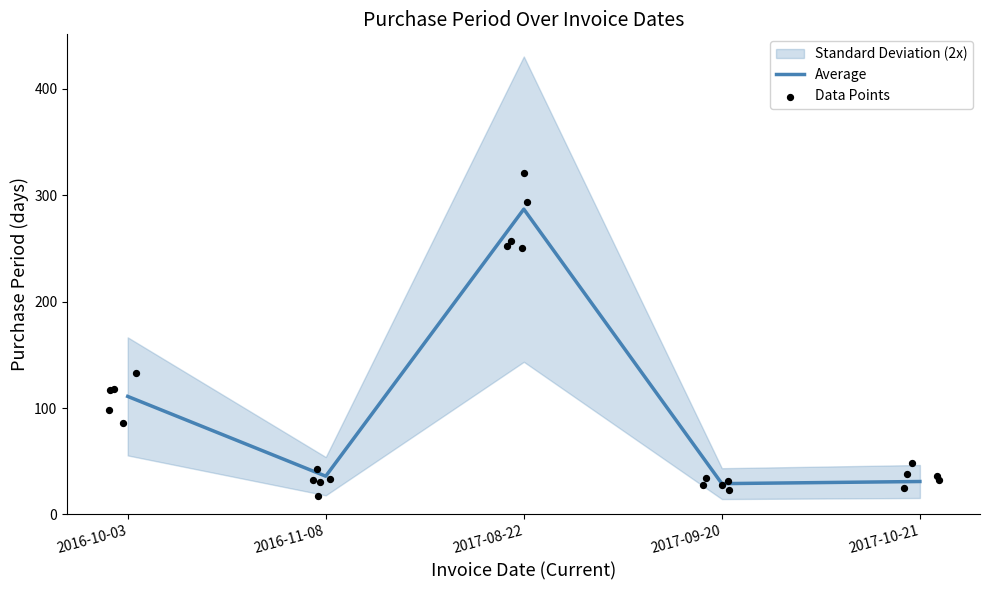

What is the change in value from 2016-11-08 to 2017-09-20?

-7